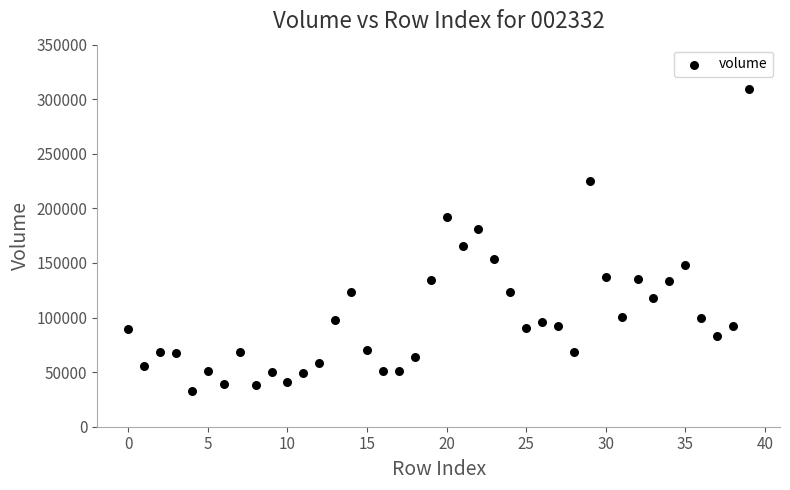

What Y value in the scatter plot is closest to 171312?

165554.0